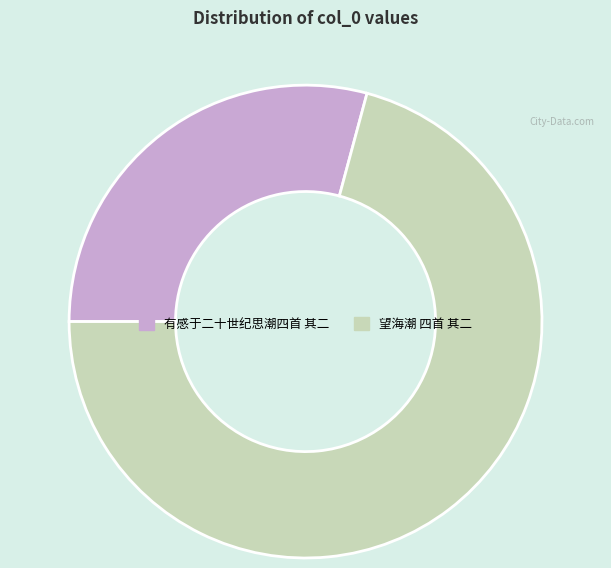

Count the number of slices in the pie.

2